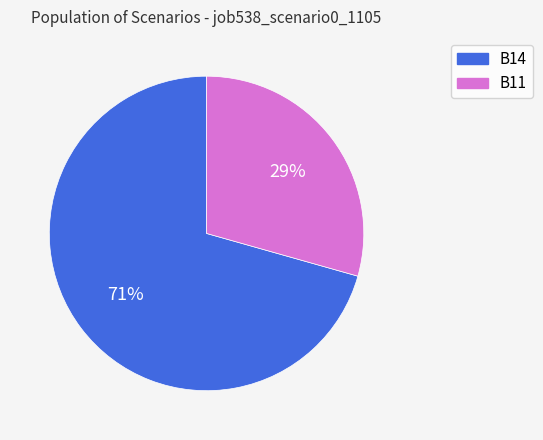

Combined, do B14 and B11 account for over 50%?

Yes